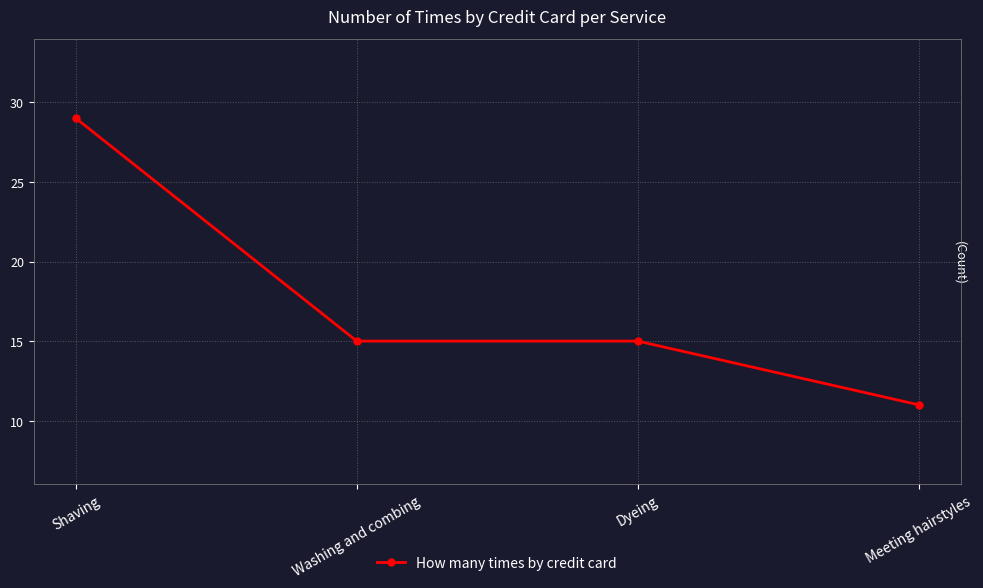

Which category has the lowest value across all series?

Meeting hairstyles